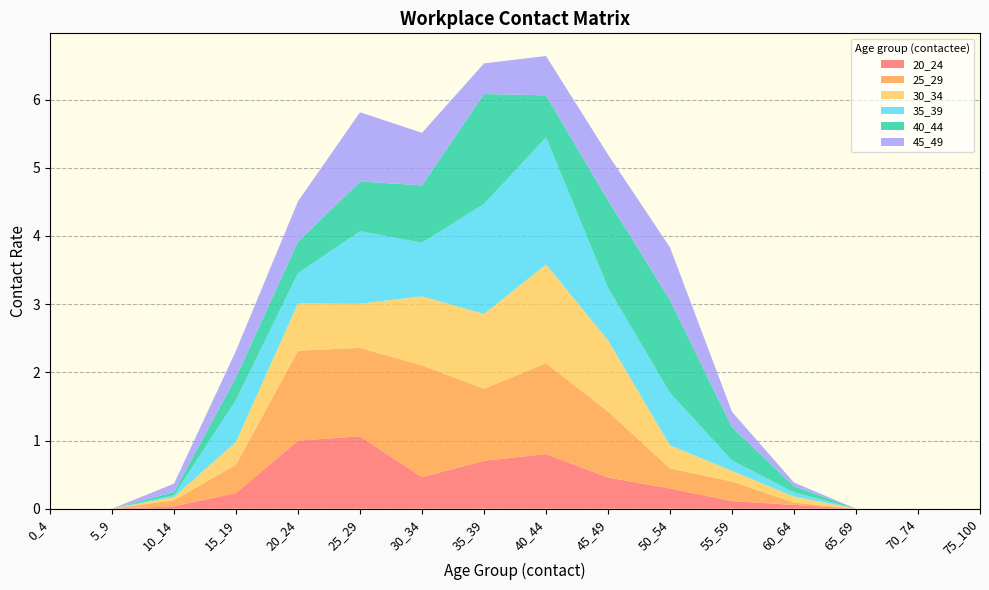

Reading left to right, list all the values displayed in this chart.

20_24: 0_4=0.0	5_9=0.0	10_14=0.0	15_19=0.2	20_24=1.0	25_29=1.1	30_34=0.5	35_39=0.7	40_44=0.8	45_49=0.5	50_54=0.3	55_59=0.1	60_64=0.1	65_69=0.0	70_74=0.0	75_100=0.0
25_29: 0_4=0.0	5_9=0.0	10_14=0.1	15_19=0.4	20_24=1.3	25_29=1.3	30_34=1.6	35_39=1.1	40_44=1.3	45_49=1.0	50_54=0.3	55_59=0.3	60_64=0.0	65_69=0.0	70_74=0.0	75_100=0.0
30_34: 0_4=0.0	5_9=0.0	10_14=0.0	15_19=0.3	20_24=0.7	25_29=0.6	30_34=1.0	35_39=1.1	40_44=1.4	45_49=1.0	50_54=0.3	55_59=0.2	60_64=0.1	65_69=0.0	70_74=0.0	75_100=0.0
35_39: 0_4=0.0	5_9=0.0	10_14=0.0	15_19=0.6	20_24=0.4	25_29=1.1	30_34=0.8	35_39=1.6	40_44=1.9	45_49=0.8	50_54=0.8	55_59=0.2	60_64=0.1	65_69=0.0	70_74=0.0	75_100=0.0
40_44: 0_4=0.0	5_9=0.0	10_14=0.0	15_19=0.3	20_24=0.5	25_29=0.7	30_34=0.8	35_39=1.6	40_44=0.6	45_49=1.3	50_54=1.4	55_59=0.5	60_64=0.1	65_69=0.0	70_74=0.0	75_100=0.0
45_49: 0_4=0.0	5_9=0.0	10_14=0.1	15_19=0.4	20_24=0.6	25_29=1.0	30_34=0.8	35_39=0.4	40_44=0.6	45_49=0.7	50_54=0.8	55_59=0.2	60_64=0.1	65_69=0.0	70_74=0.0	75_100=0.0